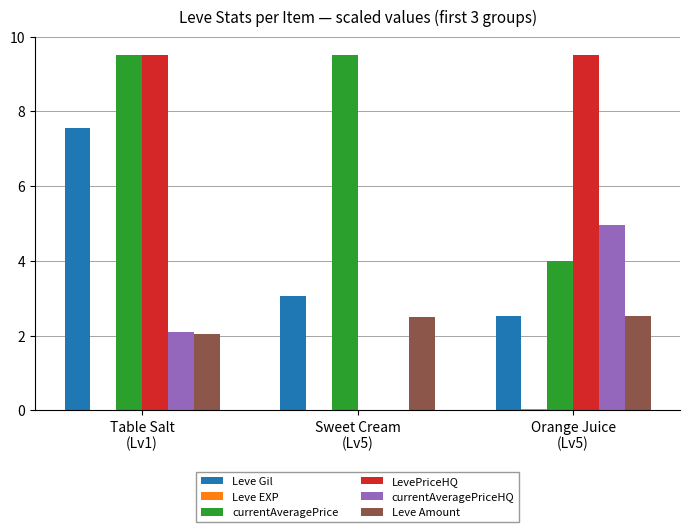

Which series has the largest total across all categories?

currentAveragePrice